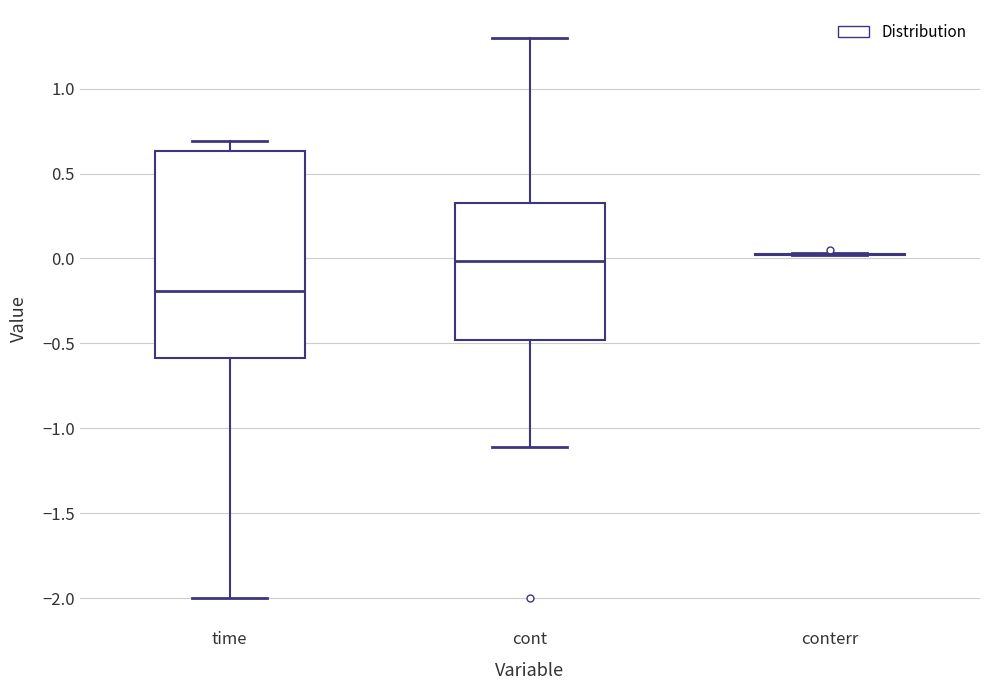

Reading left to right, read every box against the y-axis: the position of its median line, the range the box covers, and the ends of its whiskers. The values are not printed on the chart, so give them approximately, as read against the axis.

time: median -0.20, box -0.60 to 0.65, whiskers -2.00 to 0.70
cont: median 0.00, box -0.50 to 0.35, whiskers -1.10 to 1.30
conterr: box collapsed to a line at 0.00, whiskers 0.00 to 0.05